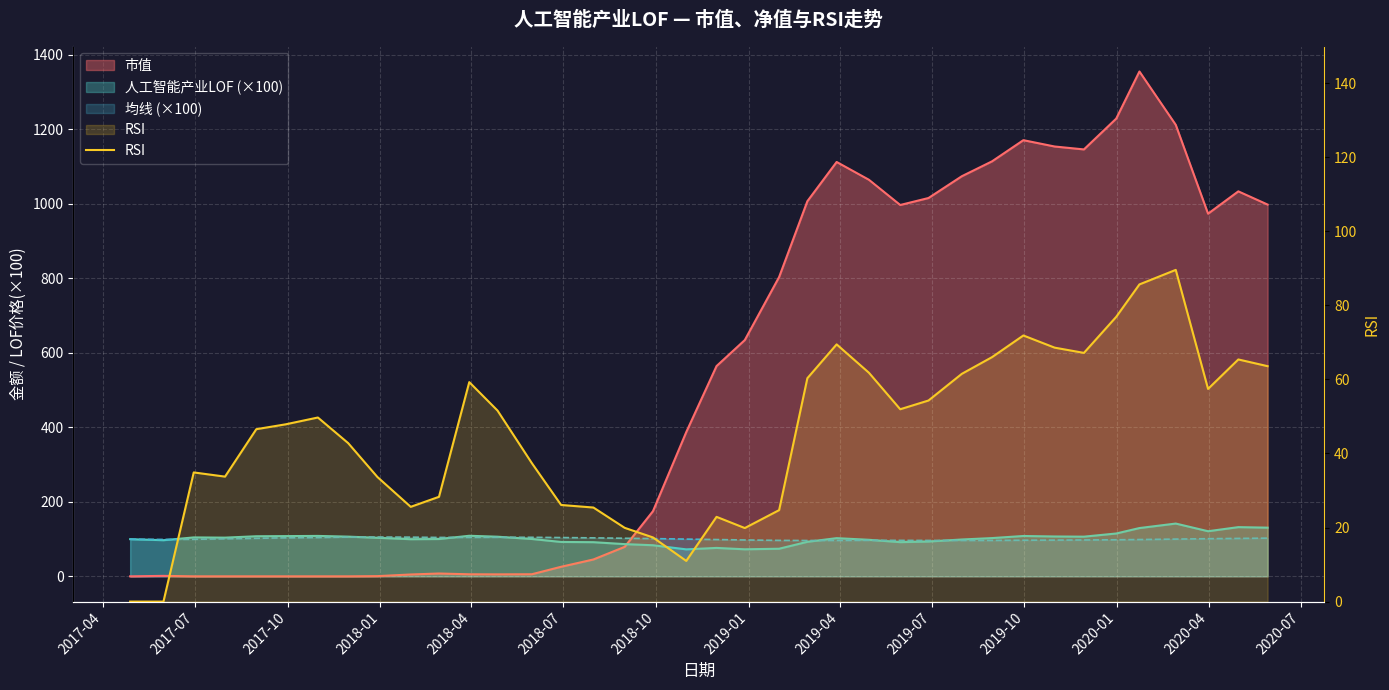

How many data points are less than 49?

19